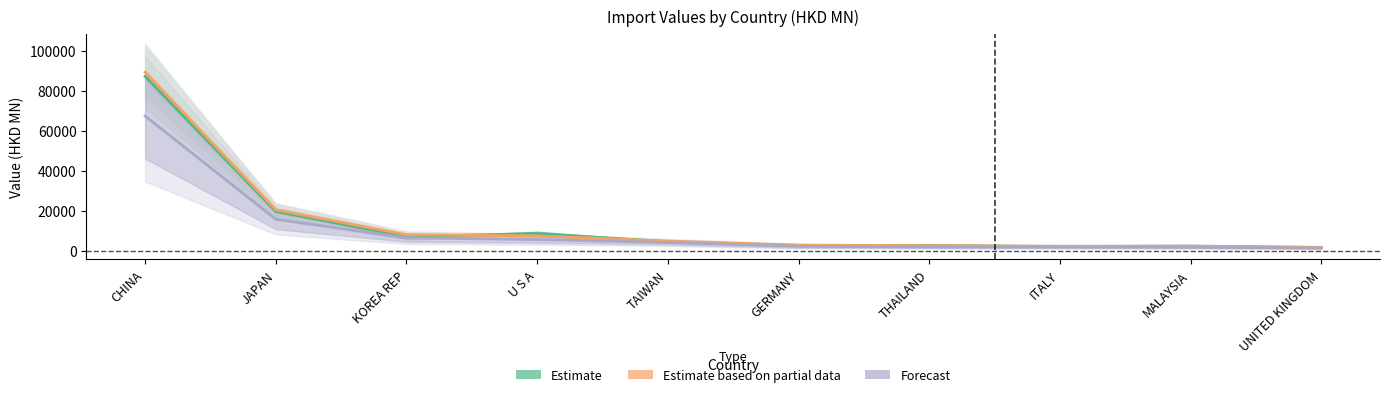

Reading left to right, transcribe all the data shown in this chart.

201612: 87298.6	19553.7	7004.6	8538.5	4441.7	2576.5	2533.2	2009.4	2257.9	1518.7
201712: 89451.8	20437.8	7927.4	7371.1	4747.6	2731.2	2478.0	2188.3	2194.7	1592.3
201812: 67447.7	15689.7	6360.5	5535.8	4026.3	2158.3	1794.5	1776.2	1672.9	1273.8